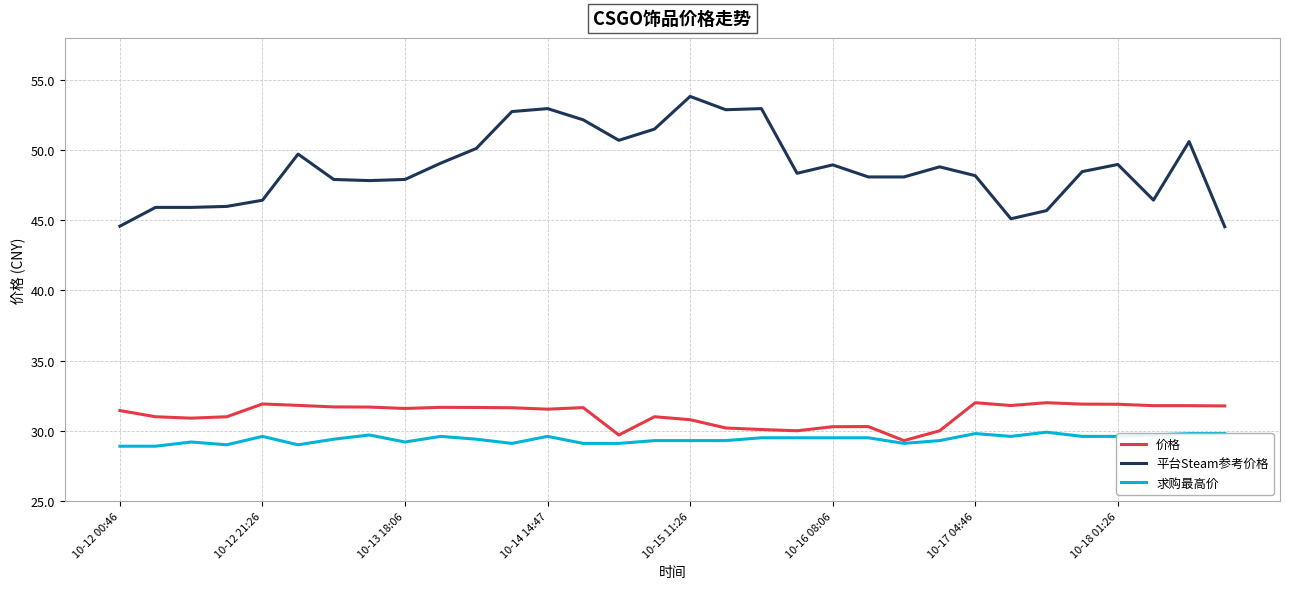

True or false: 求购最高价 and 平台Steam参考价格 cross at least once.

False